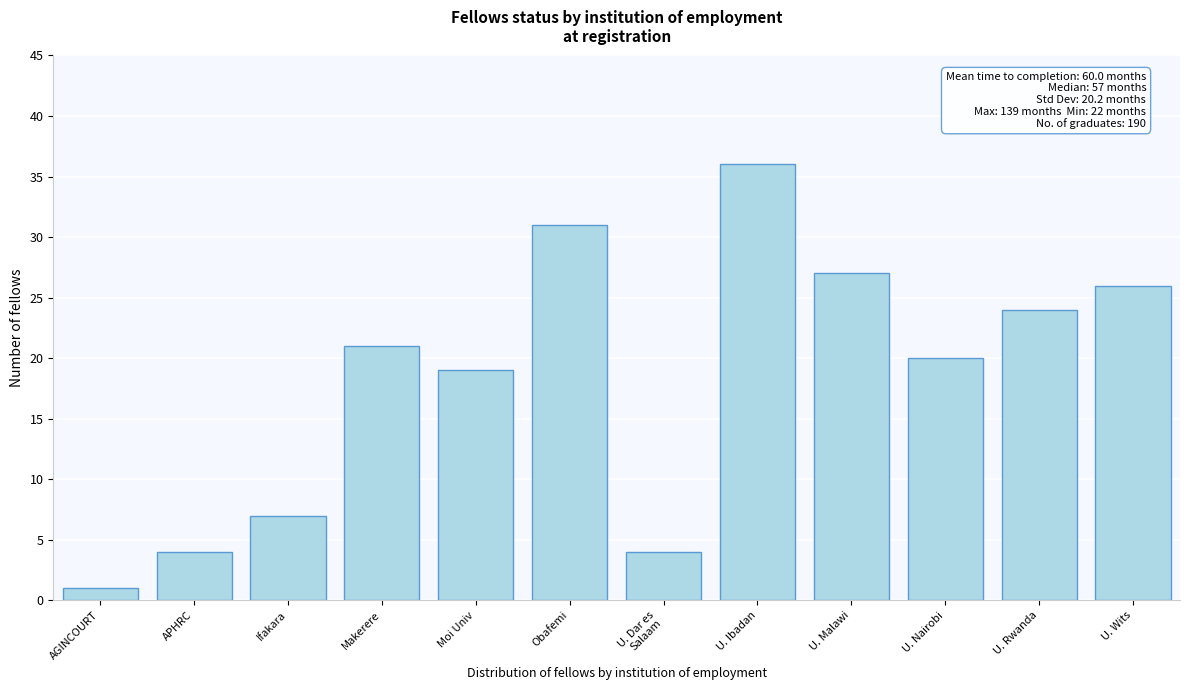

Reading left to right, extract all data points from this chart.

1	4	7	21	19	31	4	36	27	20	24	26